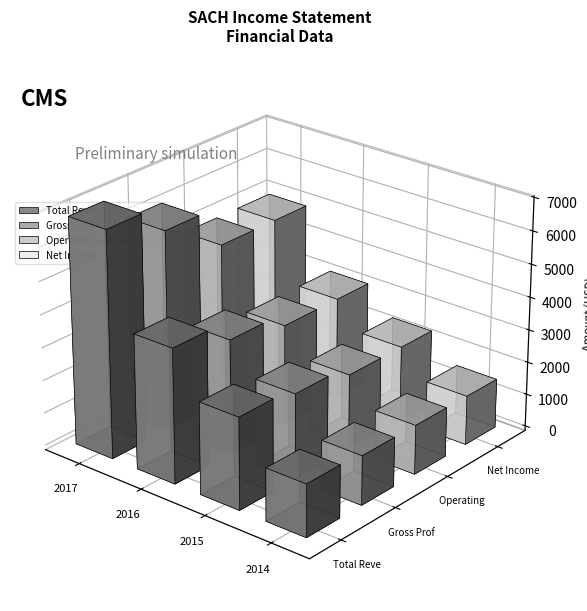

Which category has the highest value across all series?

2017